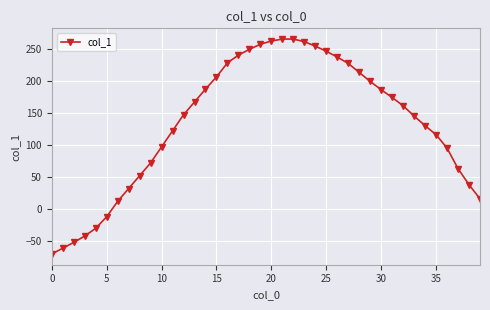

How many positive values are there?

34